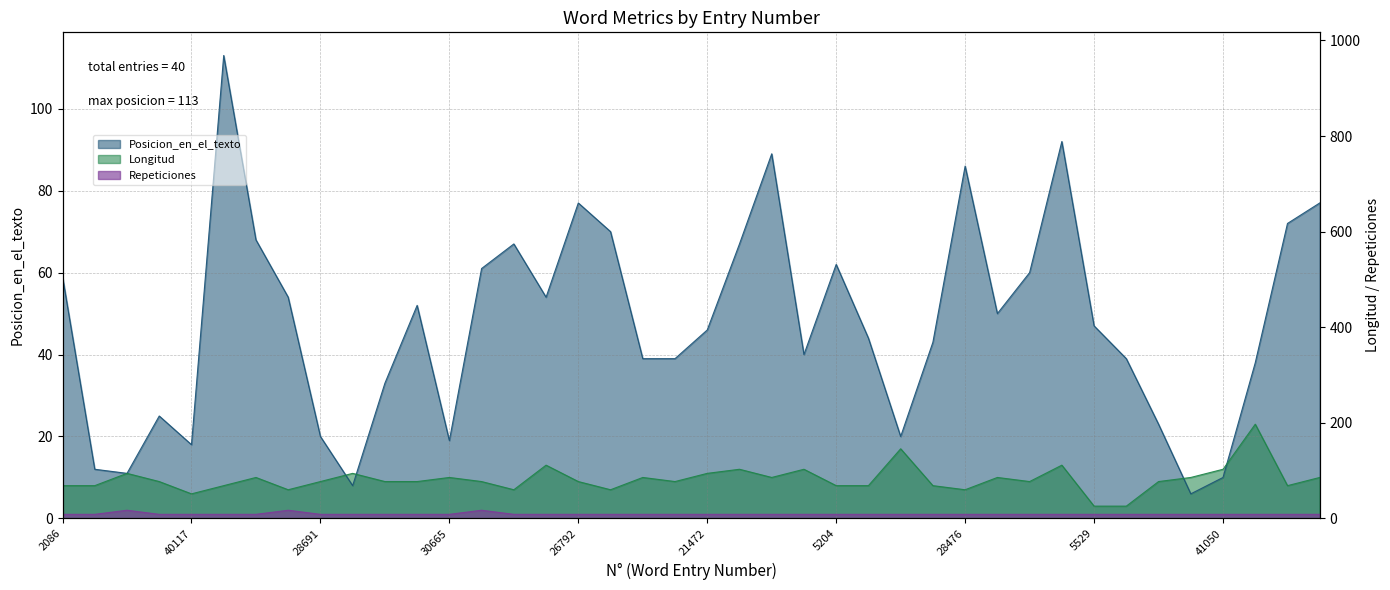

List the labels in order of Repeticiones value, largest first.

32358, 13075, 40534, 2086, 8957, 1970, 40117, 19739, 43872, 28691, 7326, 10388, 28262, 30665, 23643, 31714, 26792, 6117, 40118, 28360, 21472, 31104, 18144, 25060, 5204, 22649, 7867, 13016, 28476, 21421, 36137, 368, 5529, 5187, 40025, 21616, 41050, 16177, 44593, 5933